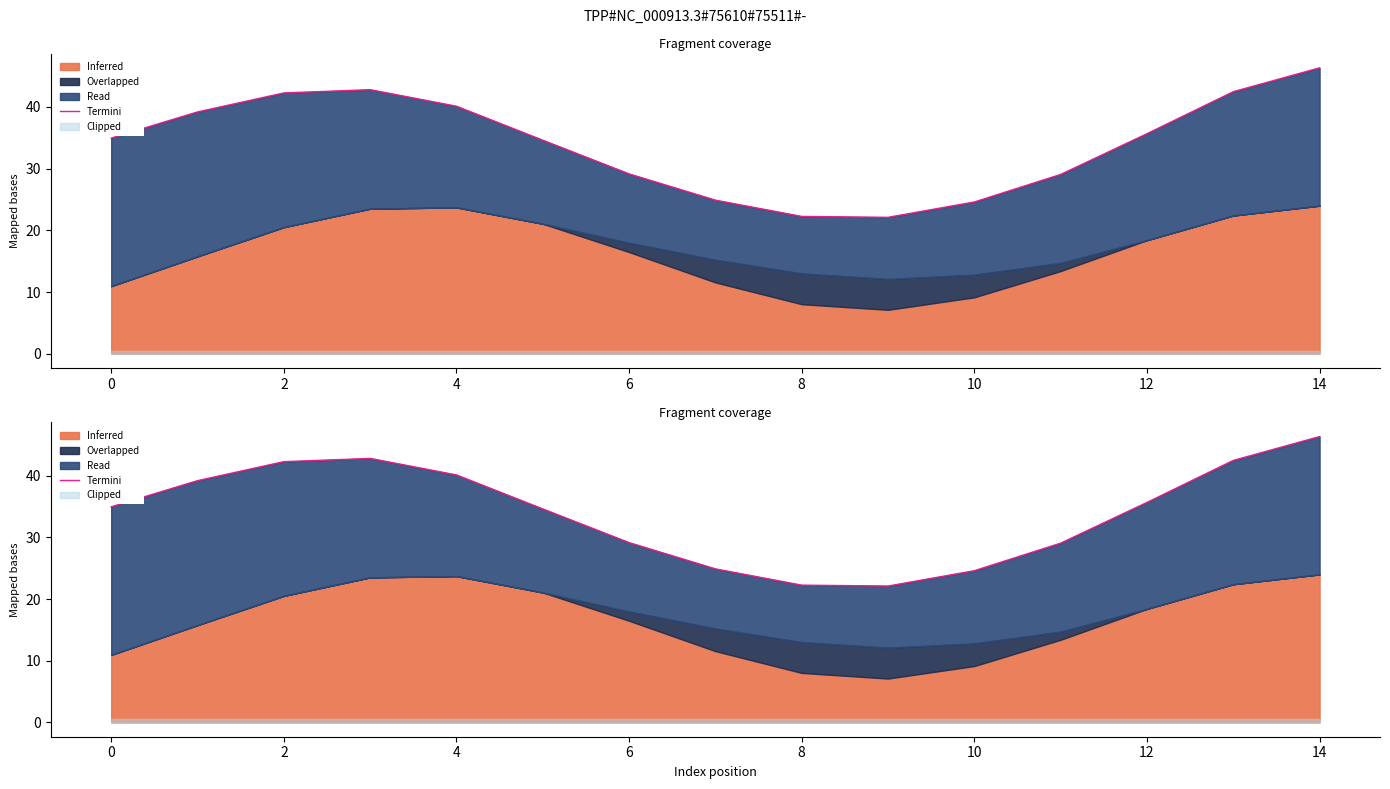

How many data points does each series have?

15